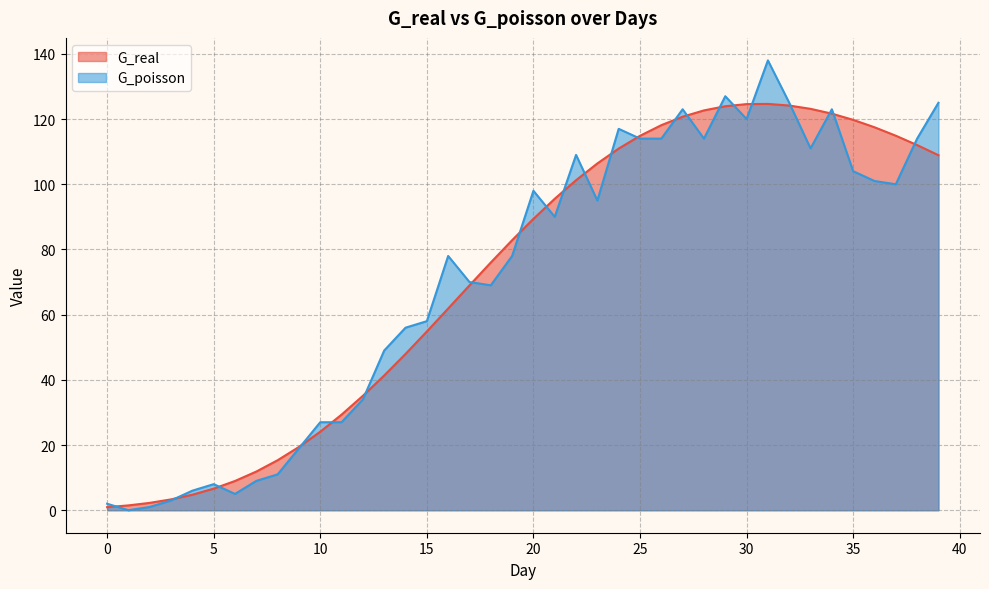

Which category has the lowest value across all series?

1